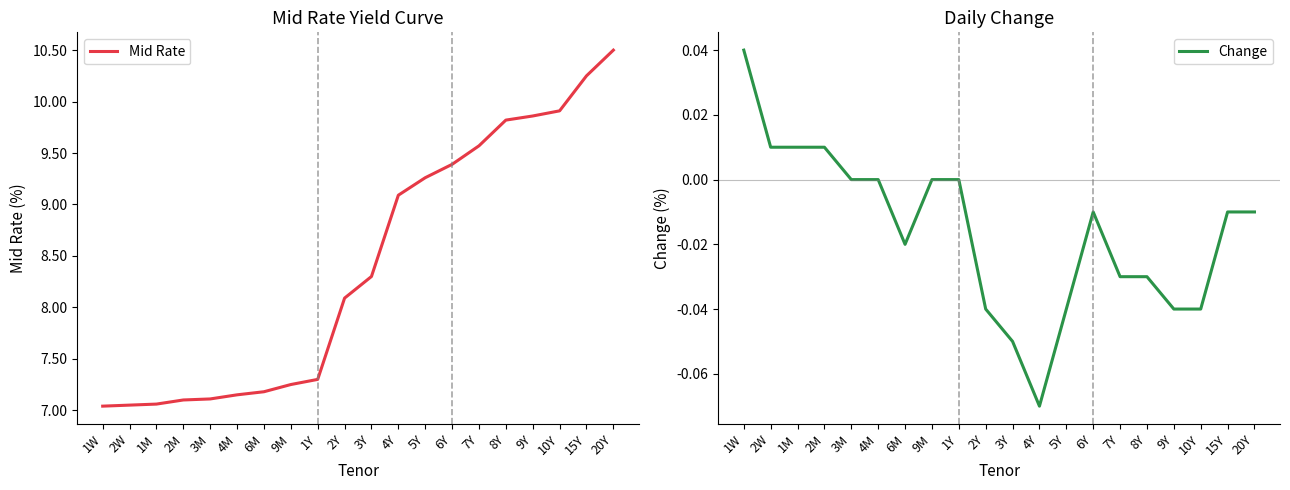

List the labels in order of Mid Rate value, smallest first.

1W, 2W, 1M, 2M, 3M, 4M, 6M, 9M, 1Y, 2Y, 3Y, 4Y, 5Y, 6Y, 7Y, 8Y, 9Y, 10Y, 15Y, 20Y